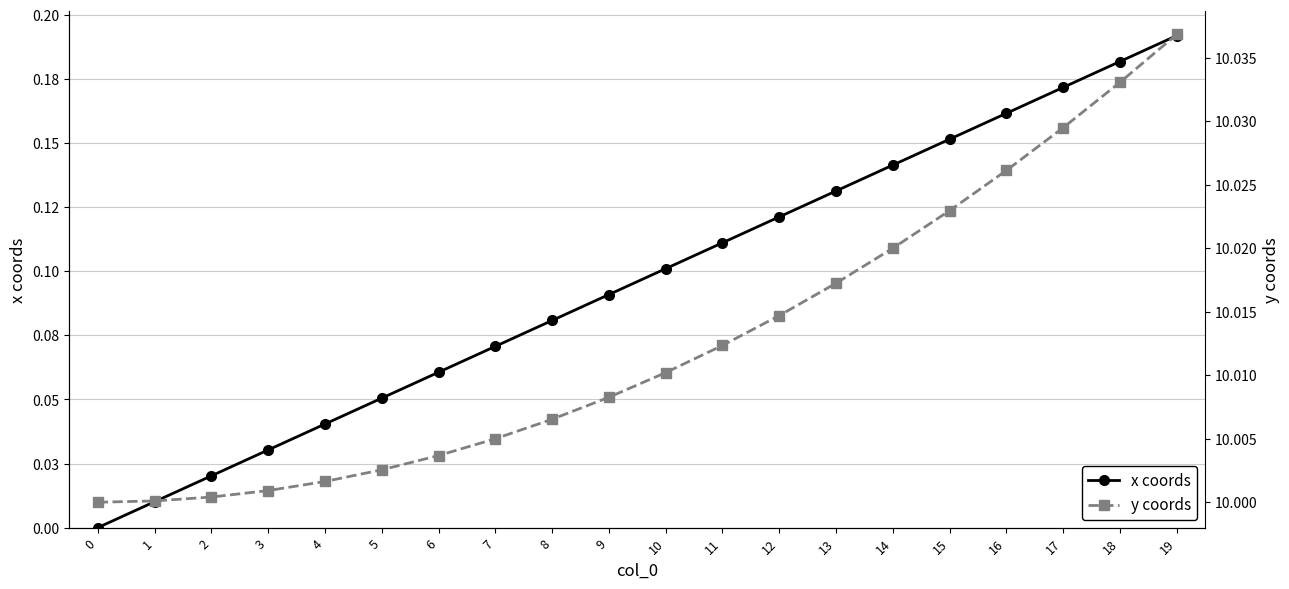

Which series has the widest spread of values?

x coords